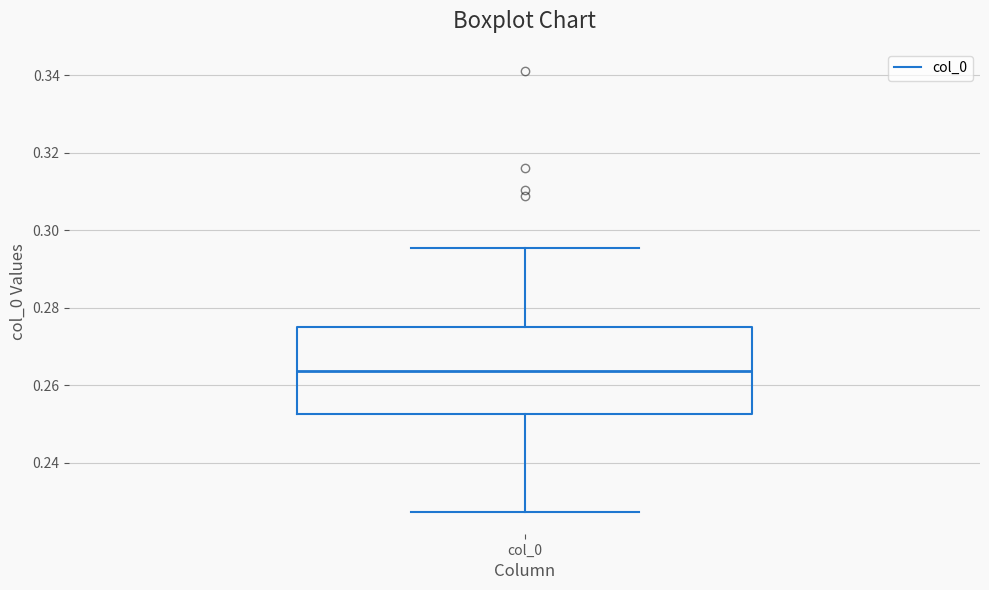

Read this box plot against the y-axis: the position of the median line, the range covered by the box, and the ends of both whiskers. The values are not printed on the chart, so give them approximately, as read against the axis.

median 0.264, box 0.252 to 0.274, whiskers 0.228 to 0.296